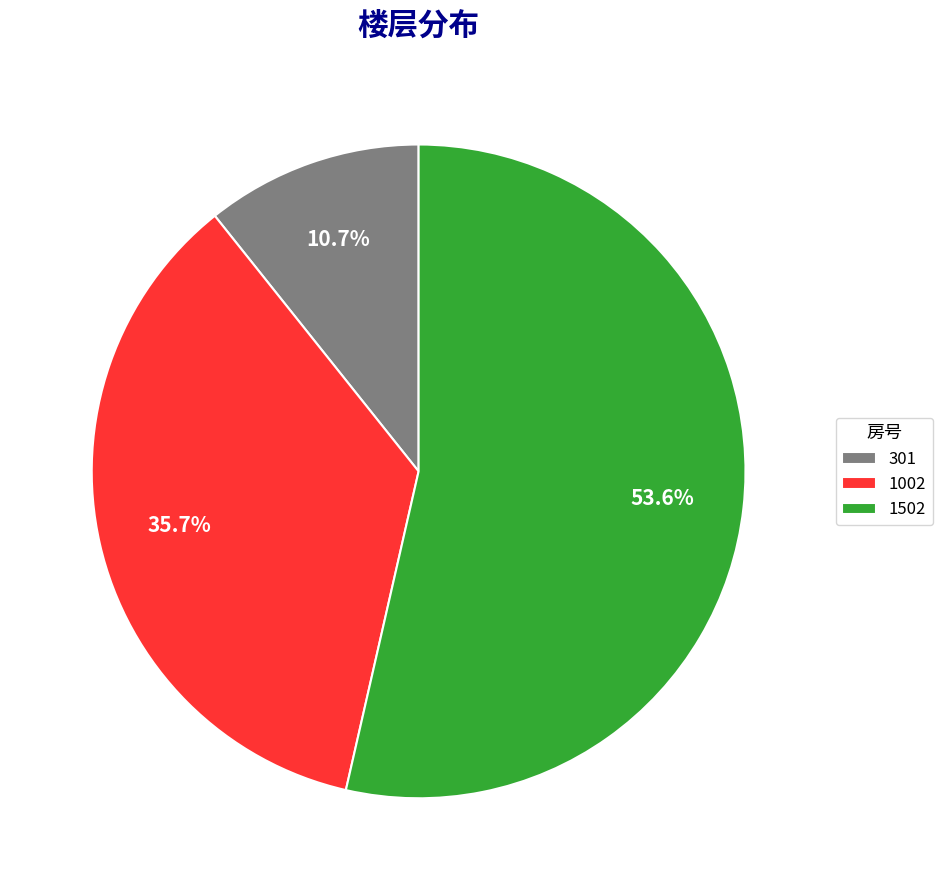

What percentage is NOT represented by 301?

89.3%